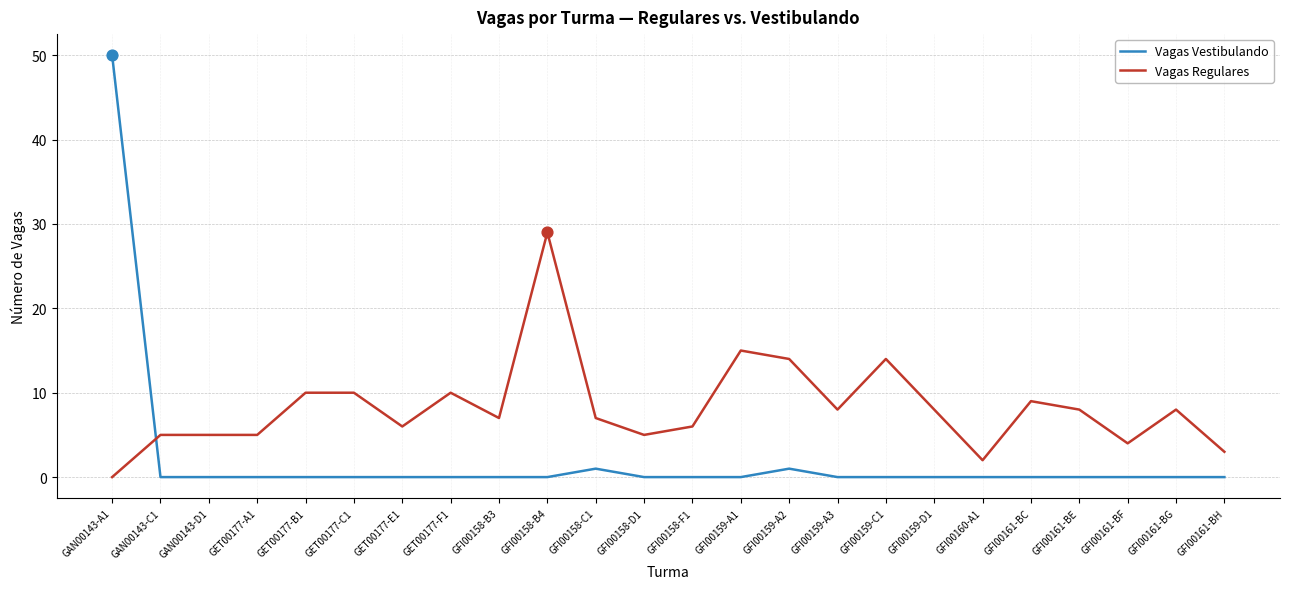

Between GAN00143-C1 and GET00177-C1, which series saw the biggest shift?

Vagas Regulares